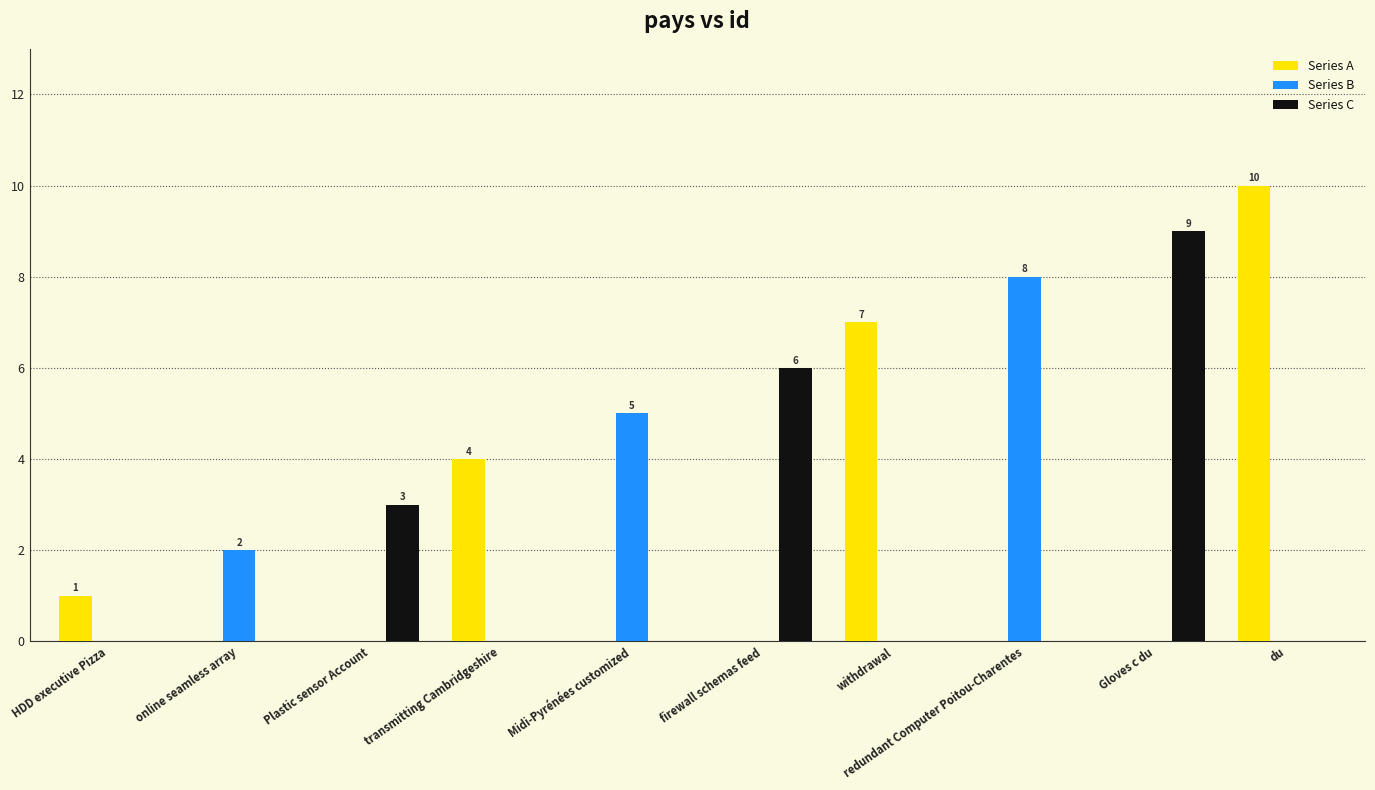

The Series B series shows -3 at HDD executive Pizza. True or false?

False